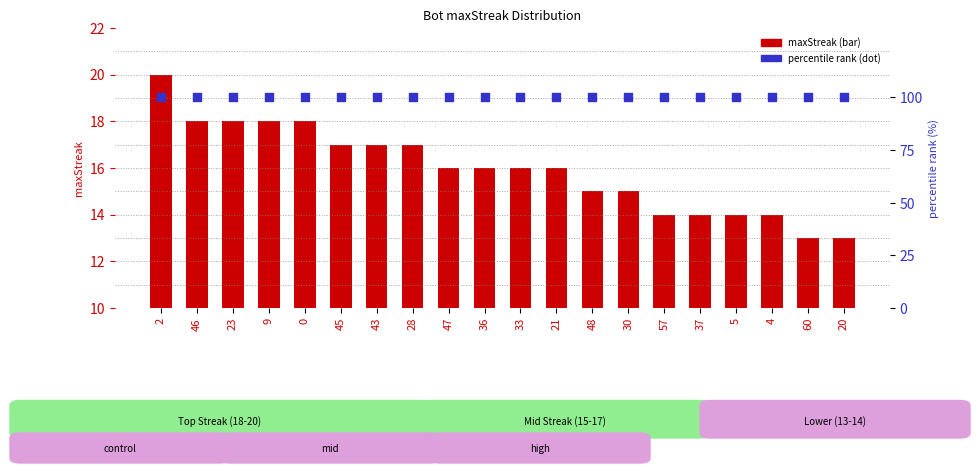

What are all the series names shown in the legend?

maxStreak, percentile rank